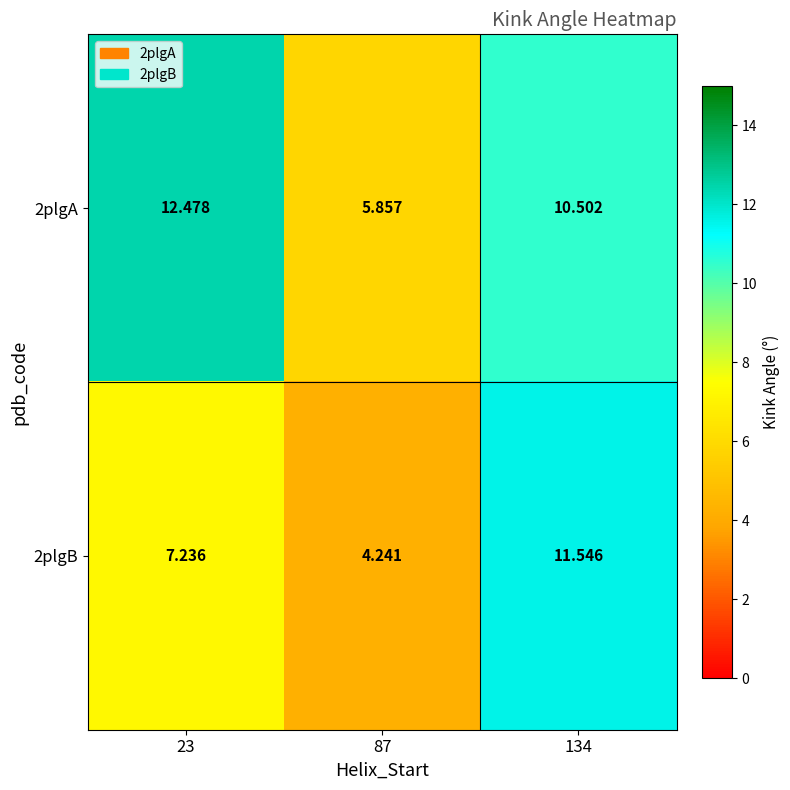

Which series changed the most between 23 and 87?

2plgA